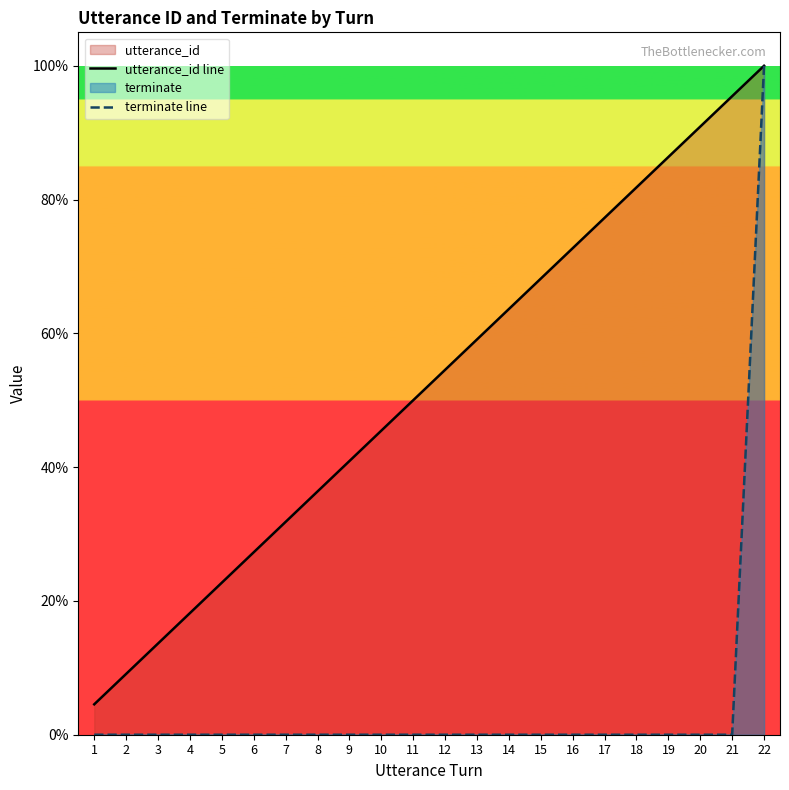

Which series has the largest range (max minus min)?

terminate line